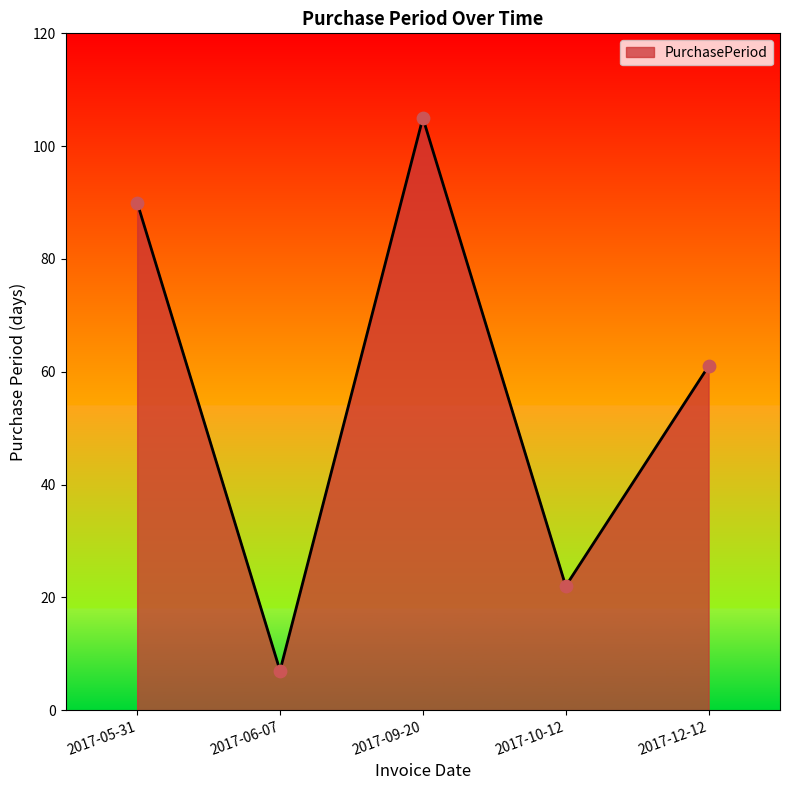

What is the change in value from 2017-06-07 to 2017-09-20?

+98